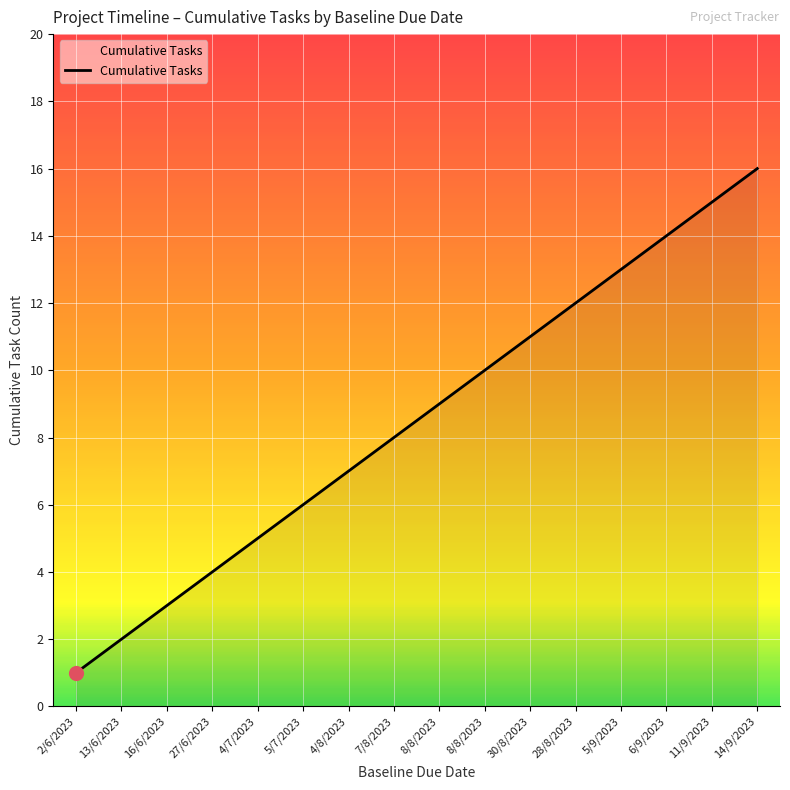

Approximately how many times larger is the value at 11/9/2023 compared to 27/6/2023?

3.8